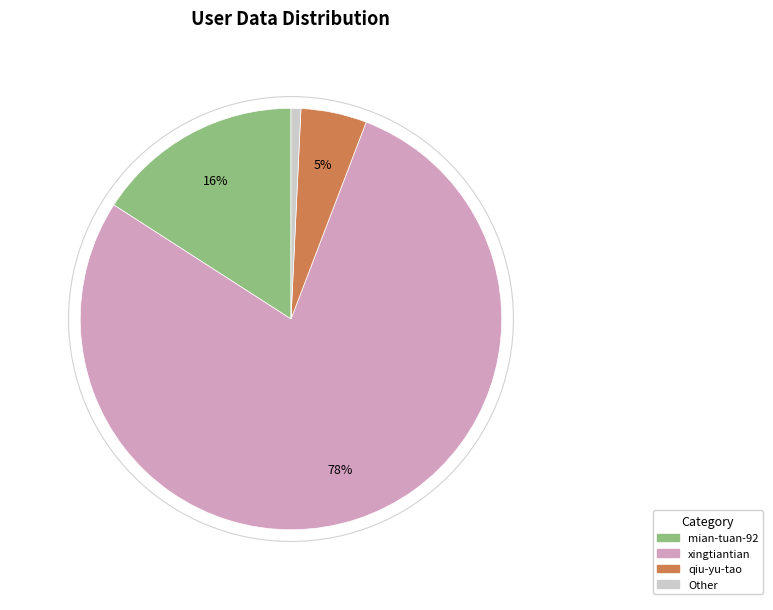

To the nearest percent, what is the average slice percentage?

25%